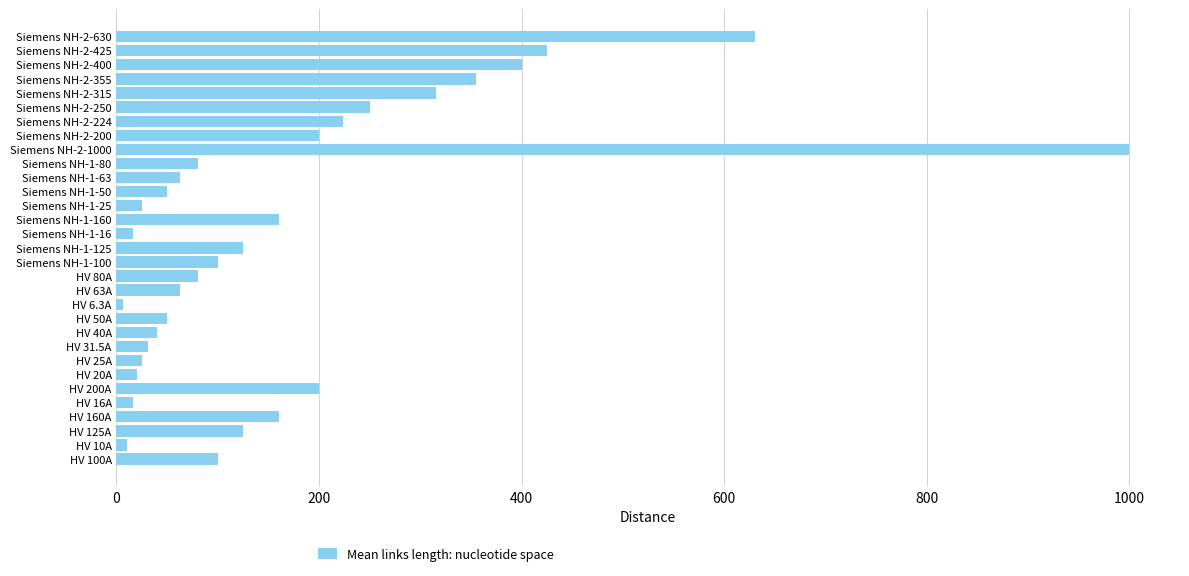

What is the difference between the maximum and minimum values?

993.7